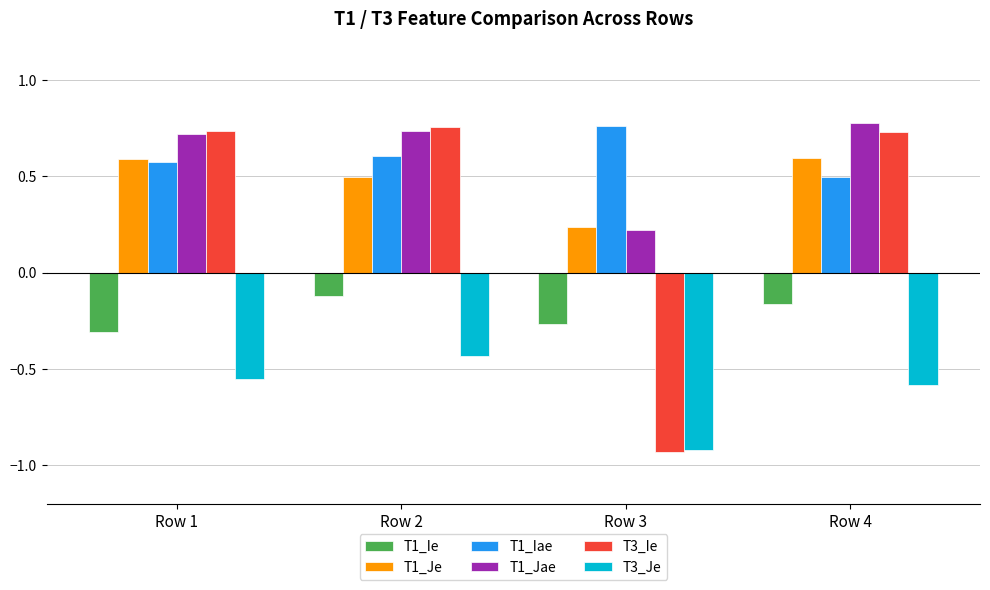

Is the value of T3_Ie at Row 4 greater than the value of T1_Jae at Row 4?

No